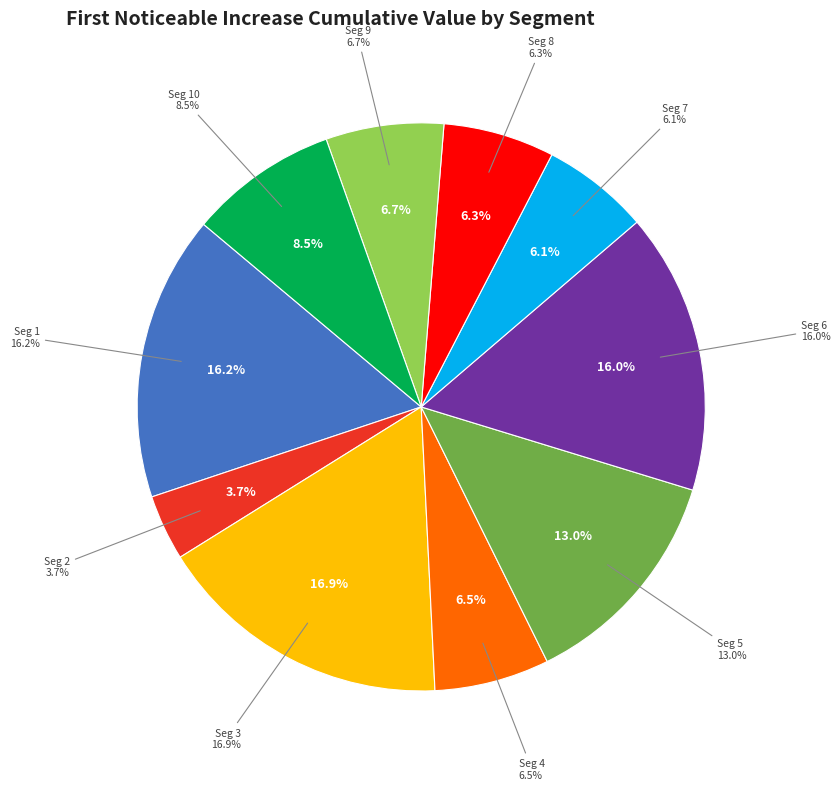

To the nearest percent, what is the combined percentage of signal segment 4 and signal segment 2?

10%